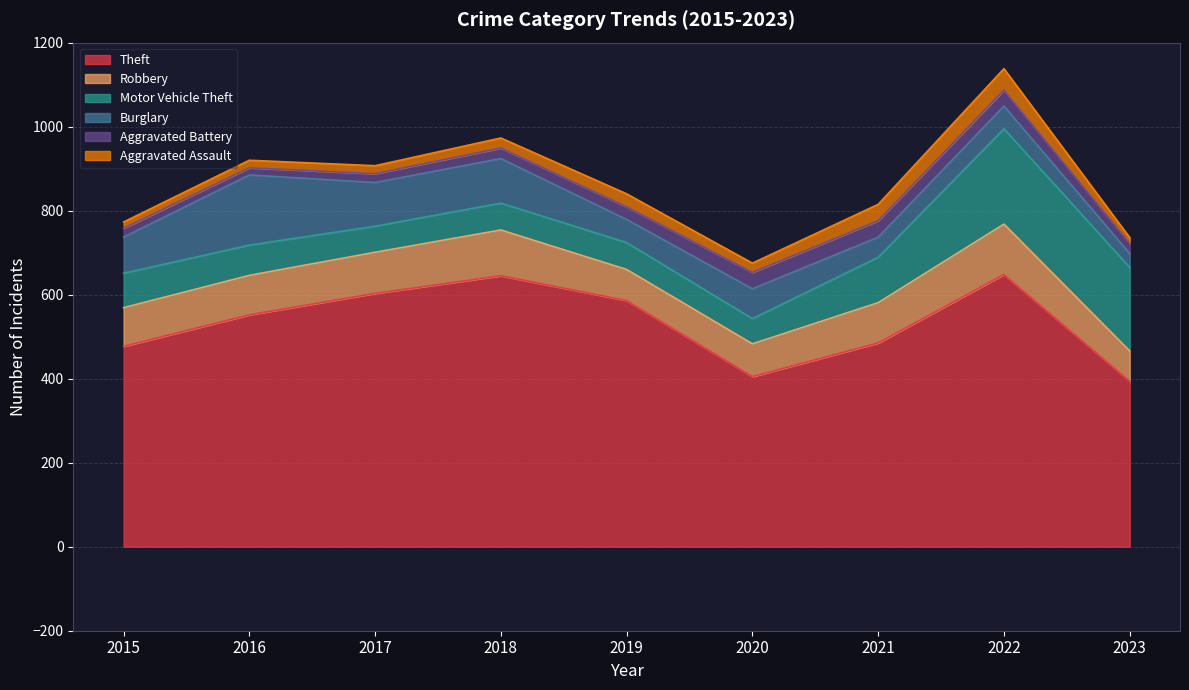

Which category has the lowest value across all series?

2023